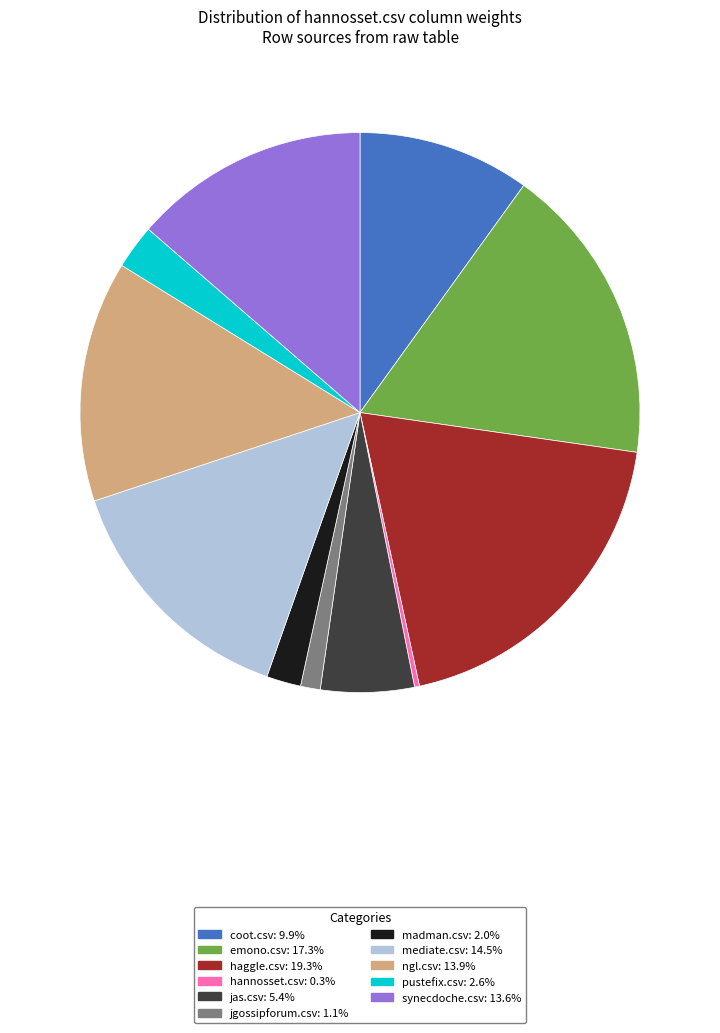

Is jgossipforum.csv the majority of the pie?

No